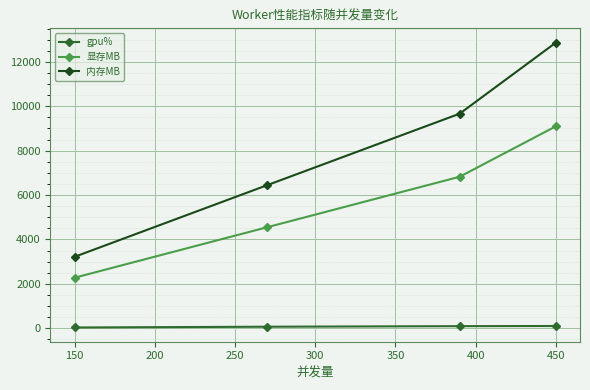

What is the difference between the maximum and minimum values in the 显存MB series?

6822